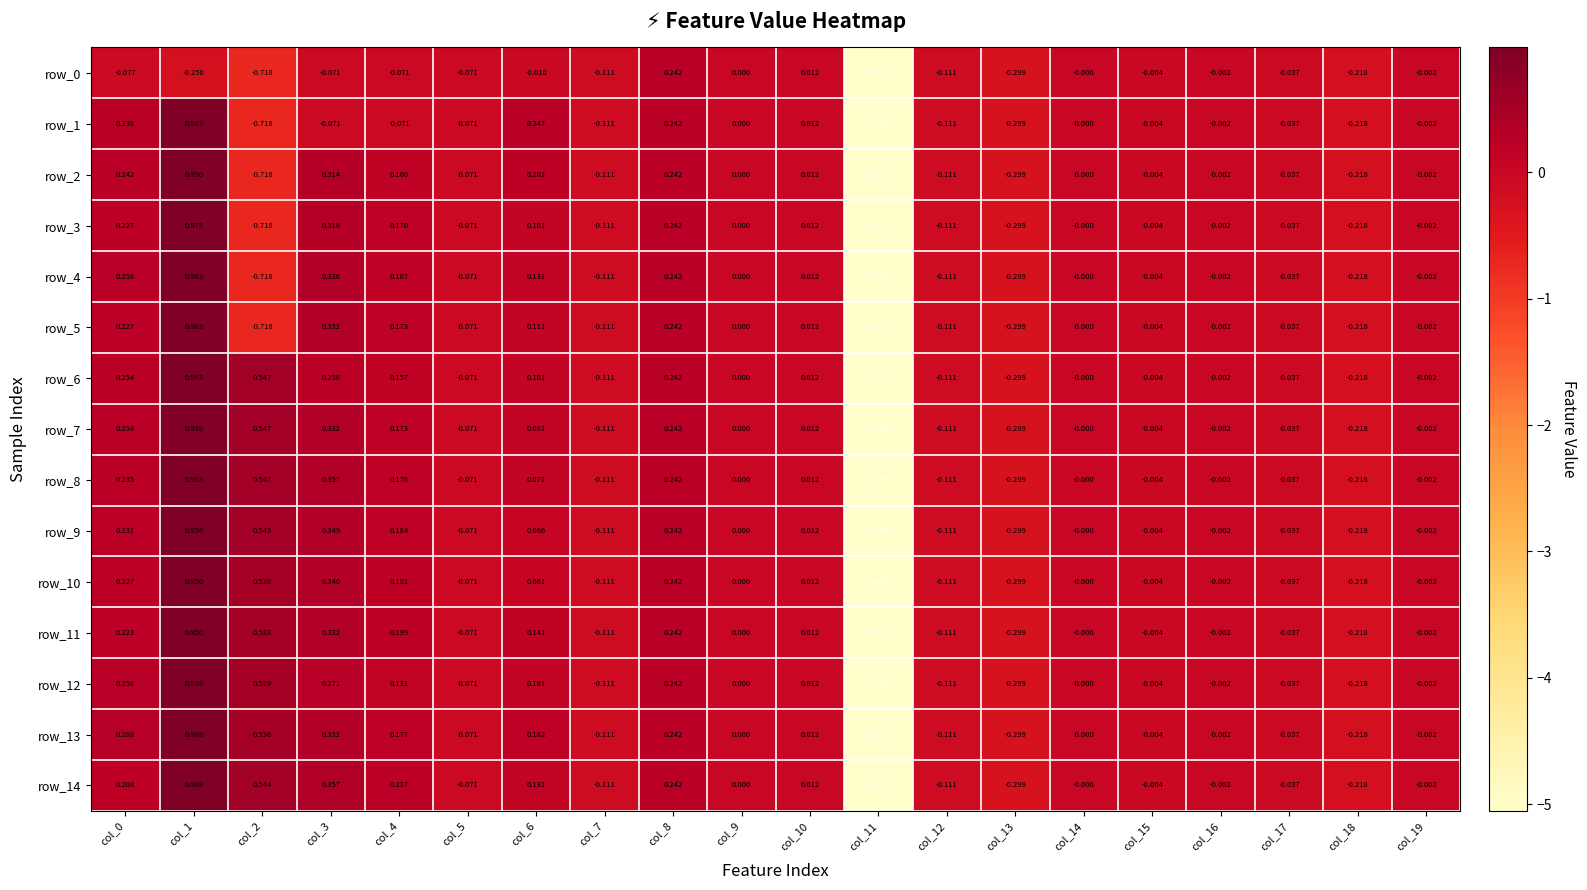

Which series has the largest total across all categories?

row_13